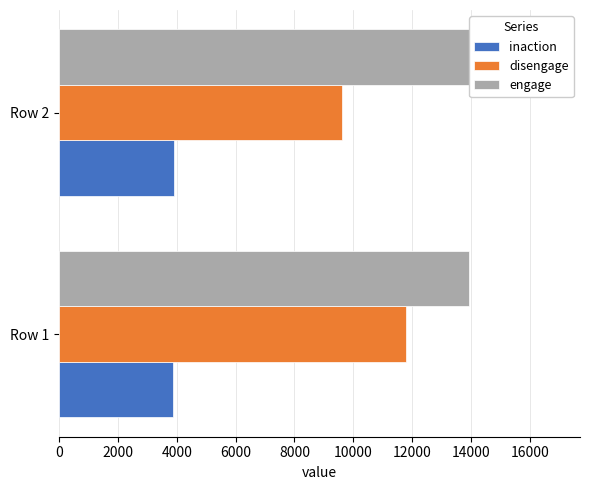

Rank the series at Row 2 from highest to lowest value.

engage, disengage, inaction